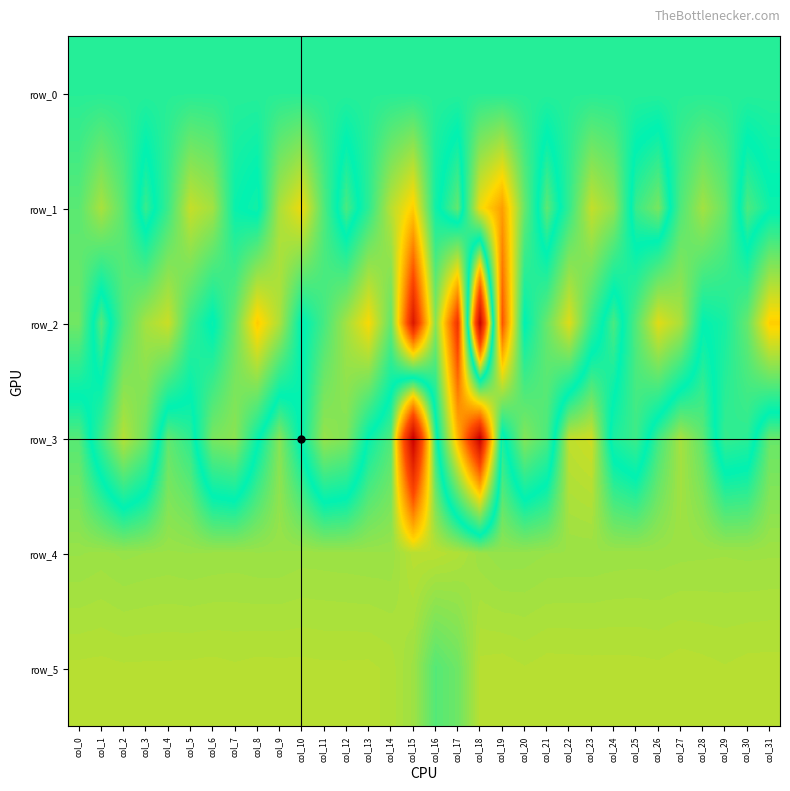

Which category has the lowest value in the row_0 series?

col_0